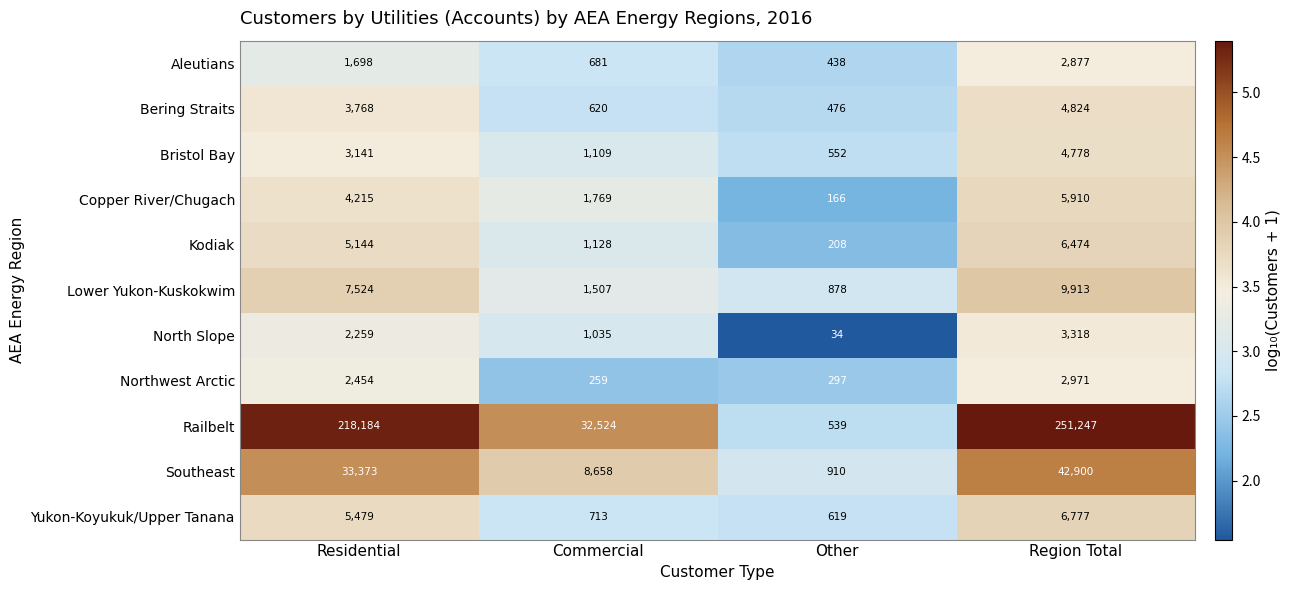

Read the Lower Yukon-Kuskokwim value at Commercial.

1507